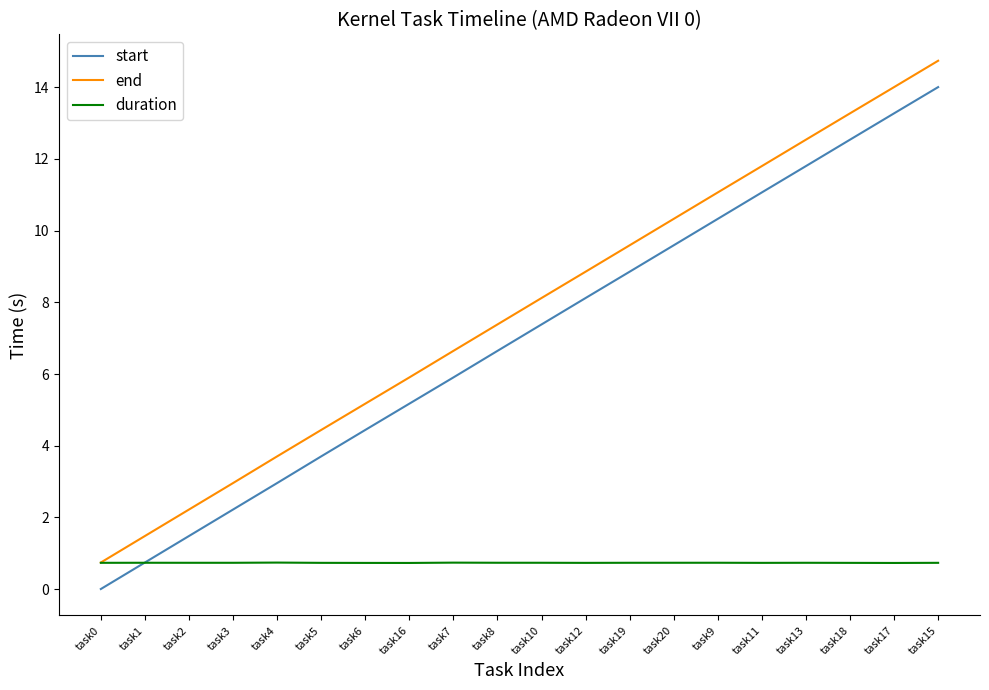

What position from the right is task13?

4